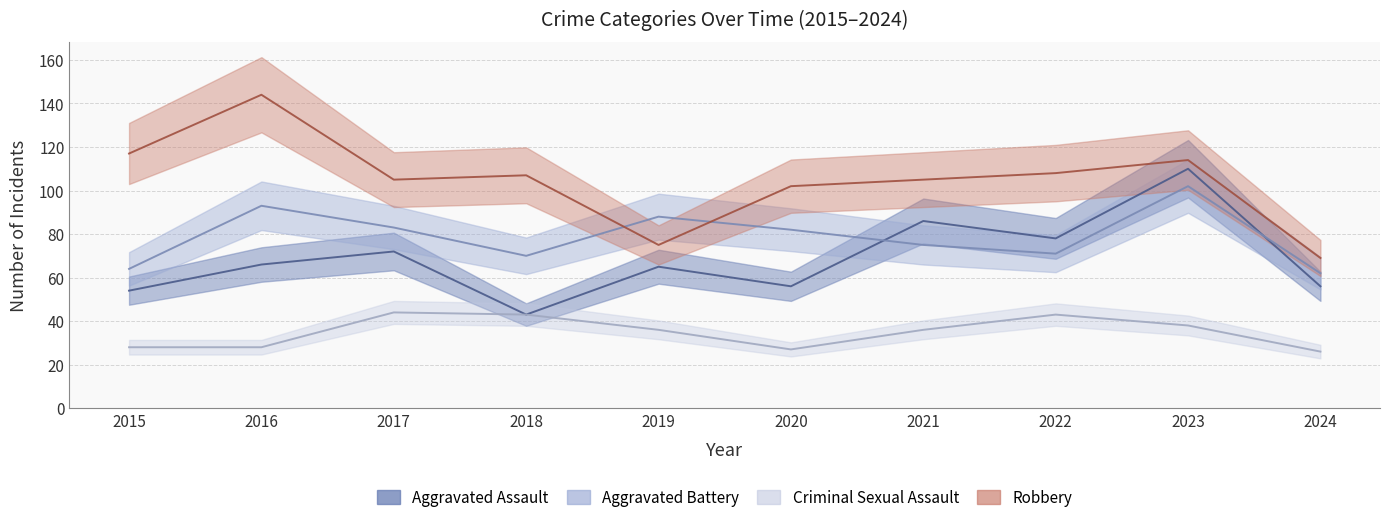

Where is the first local maximum for Aggravated Battery?

2016